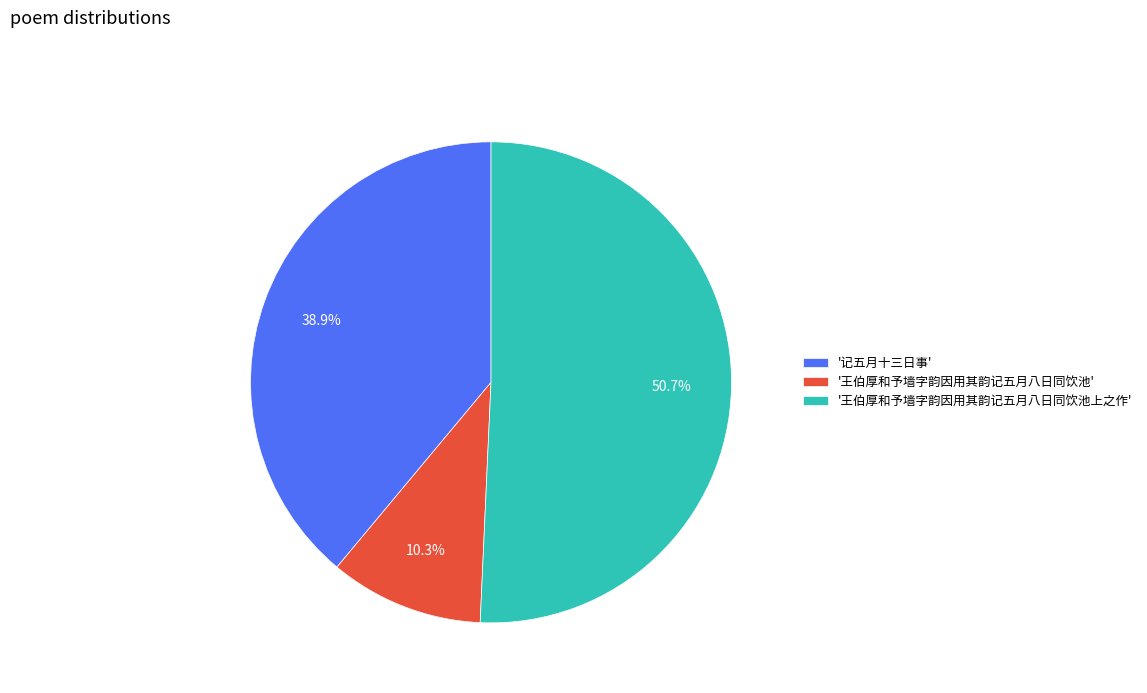

To the nearest percent, what is the average slice percentage?

33%